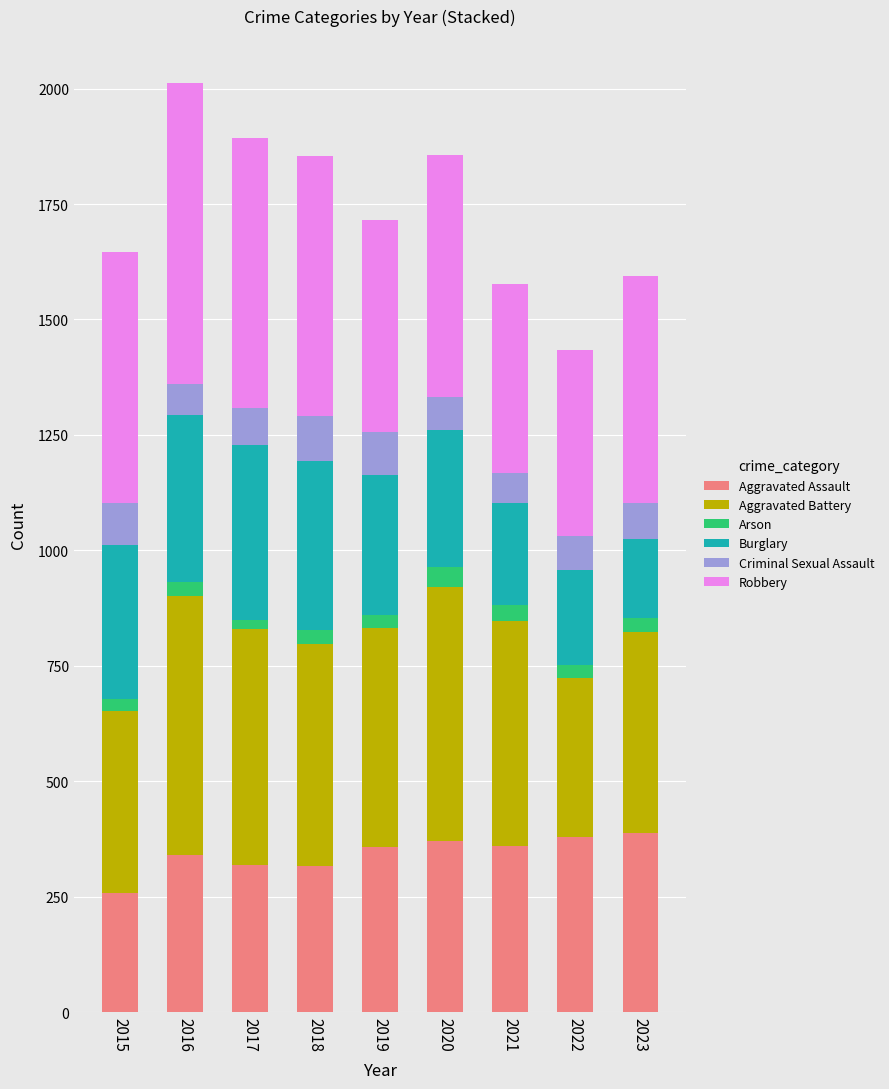

Which category has the lowest value in the Aggravated Assault series?

2015